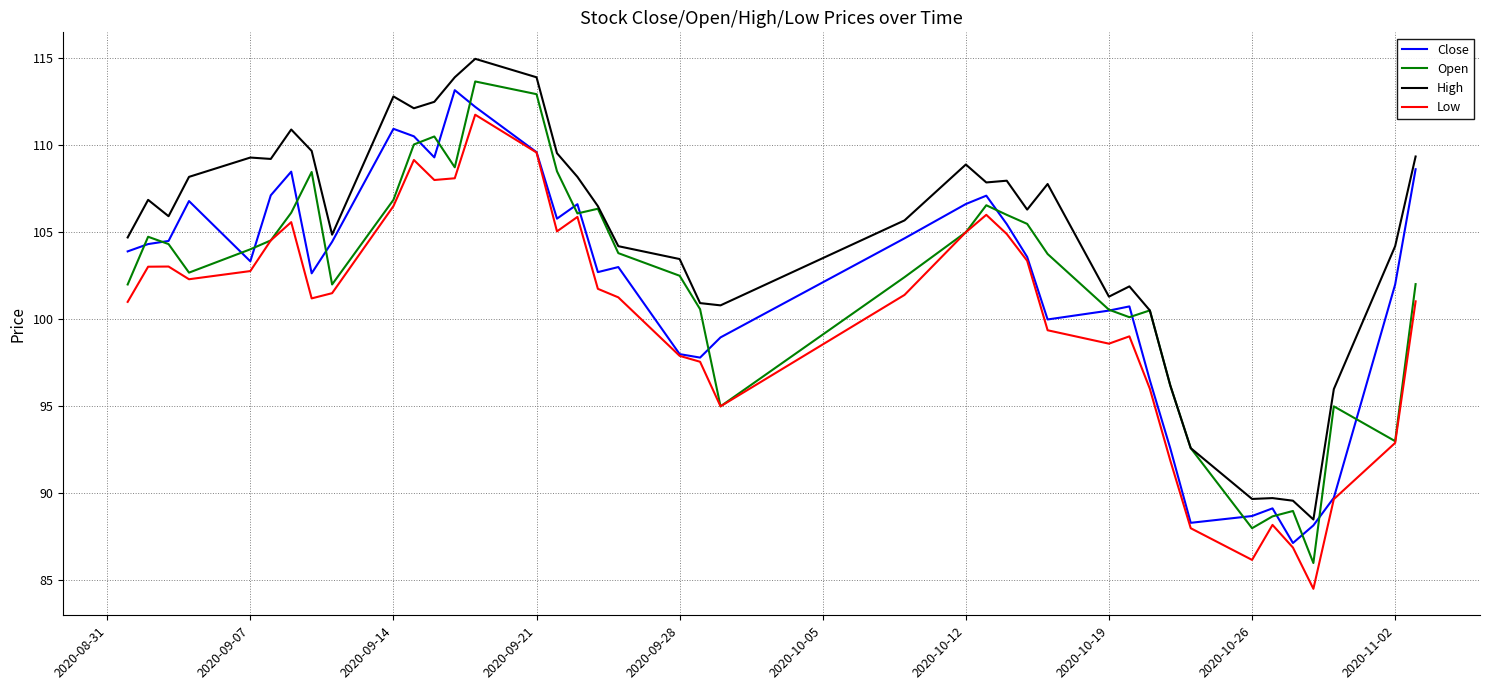

What is the average value of the Low series?

100.1